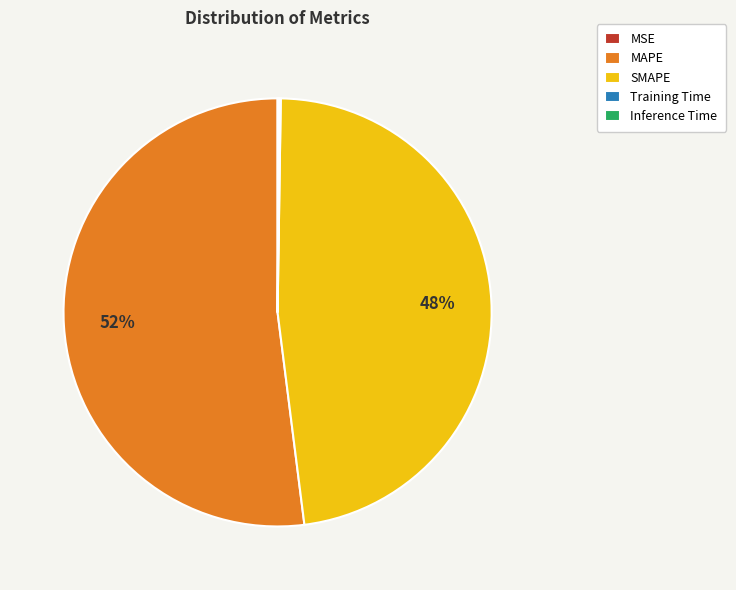

To the nearest percent, what portion does SMAPE represent?

48%